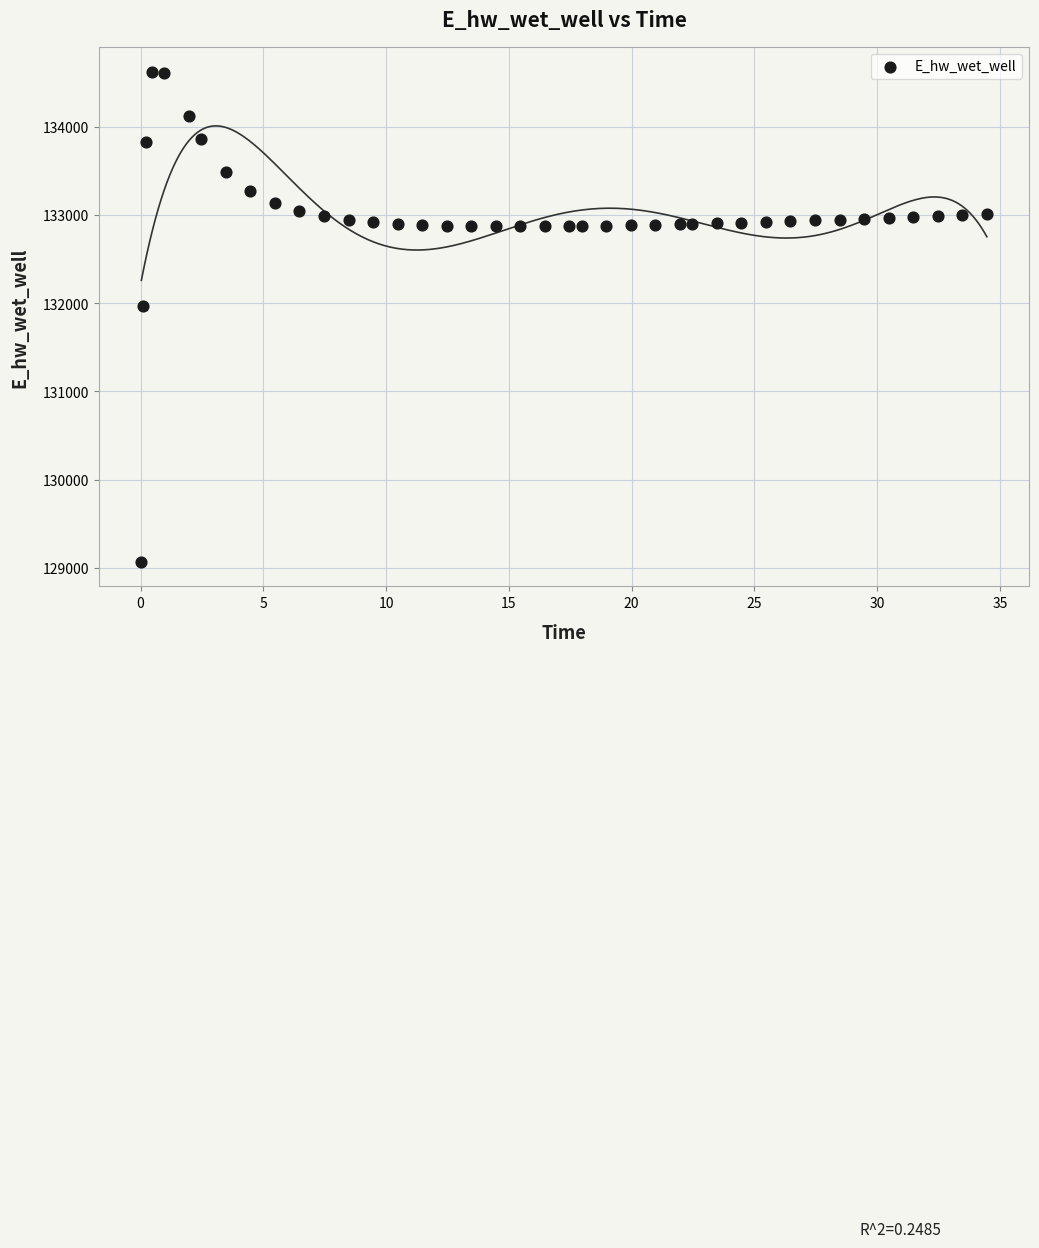

What Y value in the scatter plot is closest to 131849?

131970.0